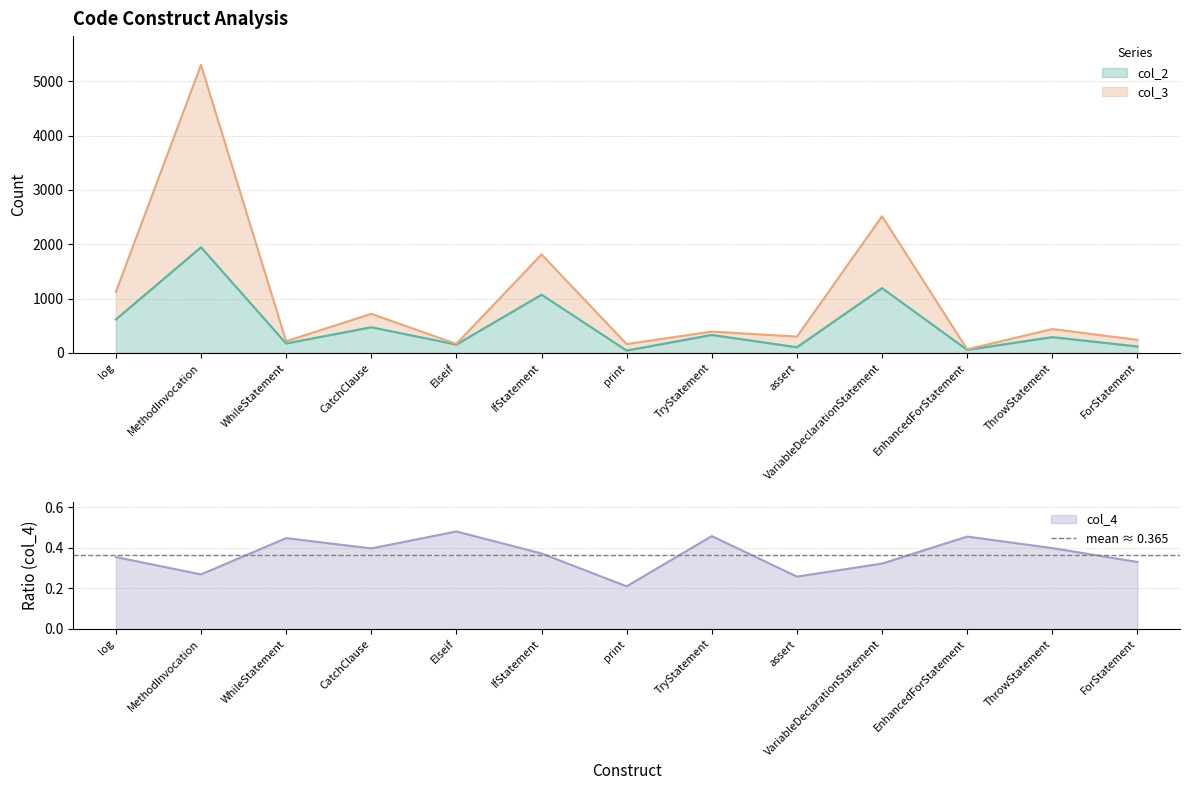

The col_4 series shows 0.4 at IfStatement. True or false?

True